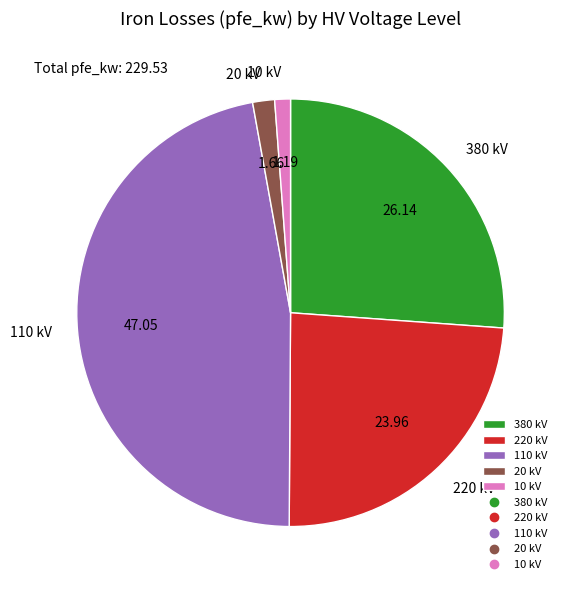

Is there any slice that represents more than half of the pie?

No